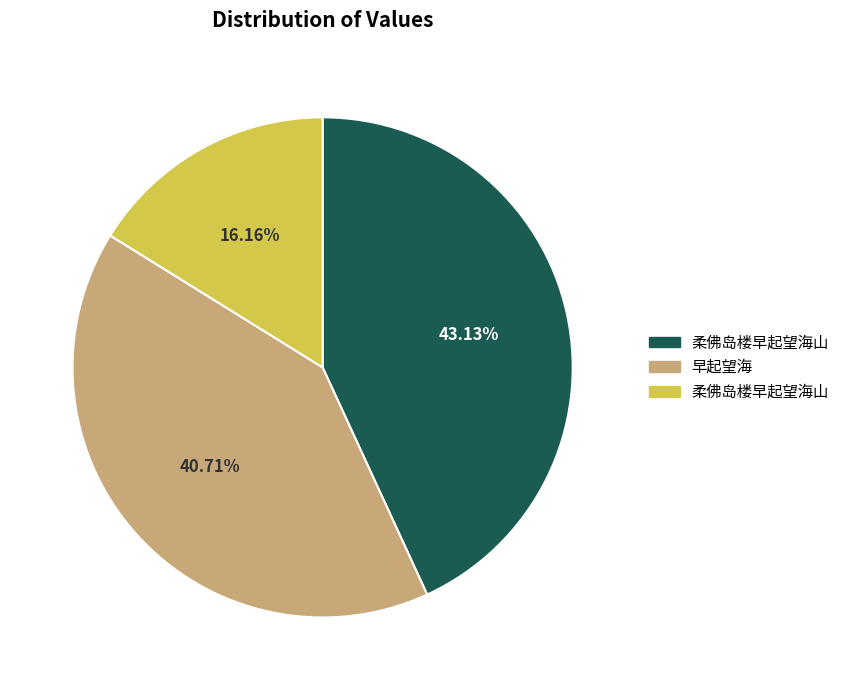

Does any single category account for the majority?

No